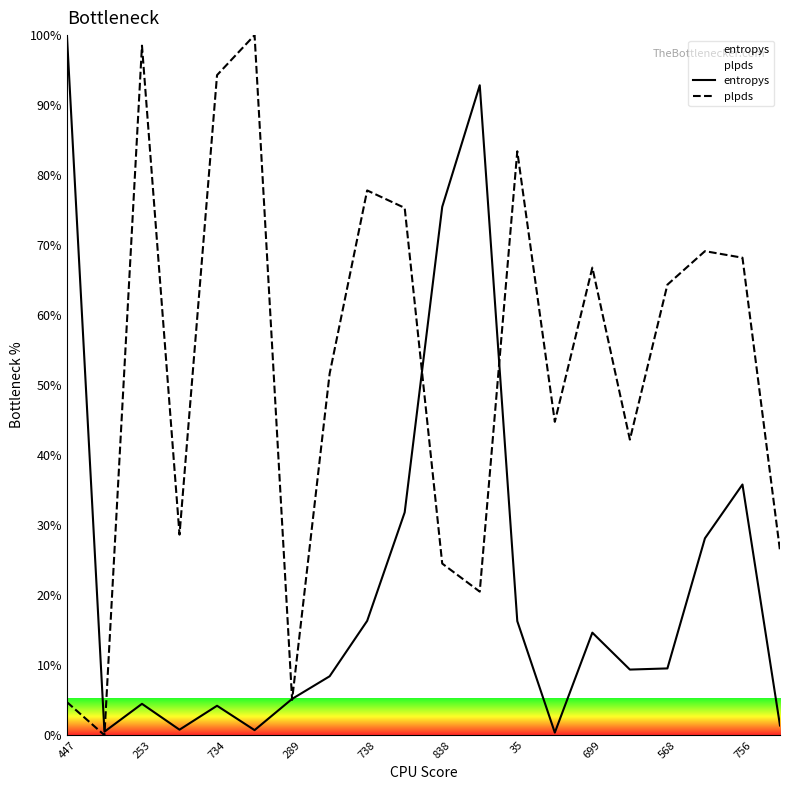

Which series has the largest total across all categories?

plpds